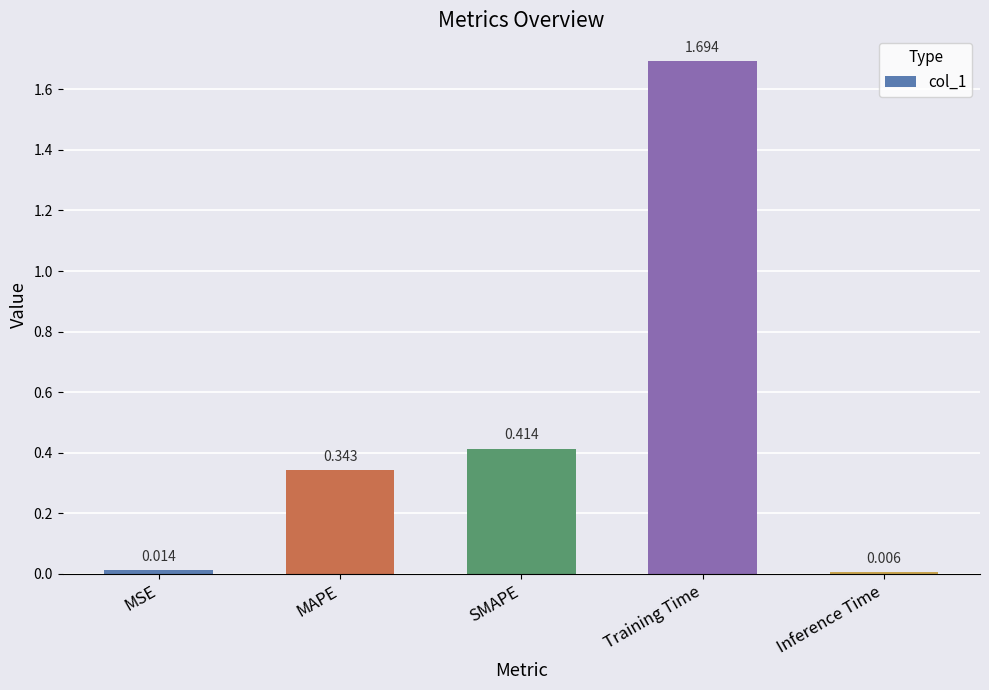

Is it true that the value at MAPE is 0.2?

False